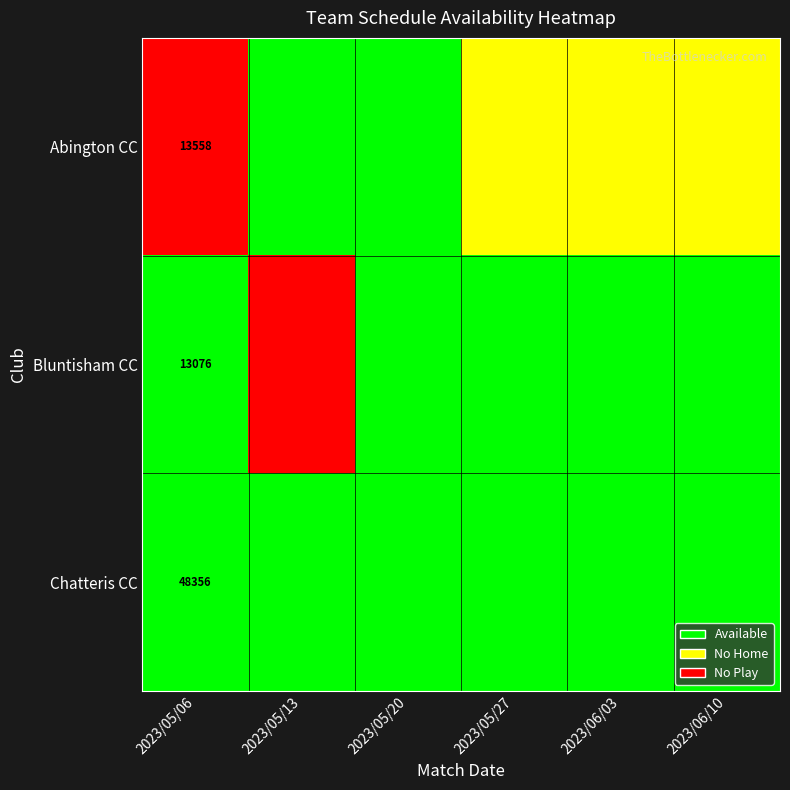

What is the difference between the highest and lowest values at 2023/05/06?

35280